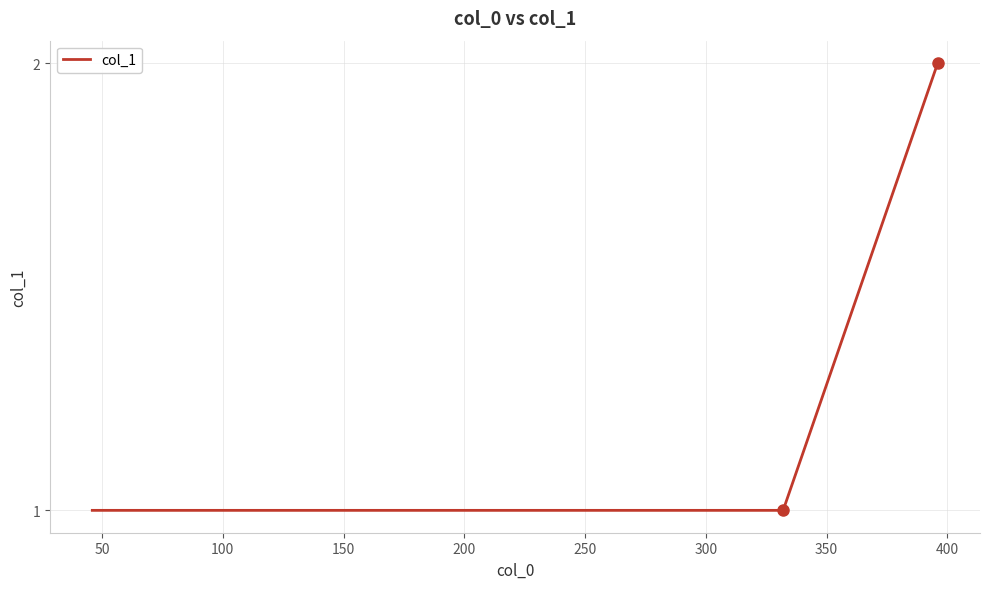

True or false: the data has more than 2 interior local peaks.

False